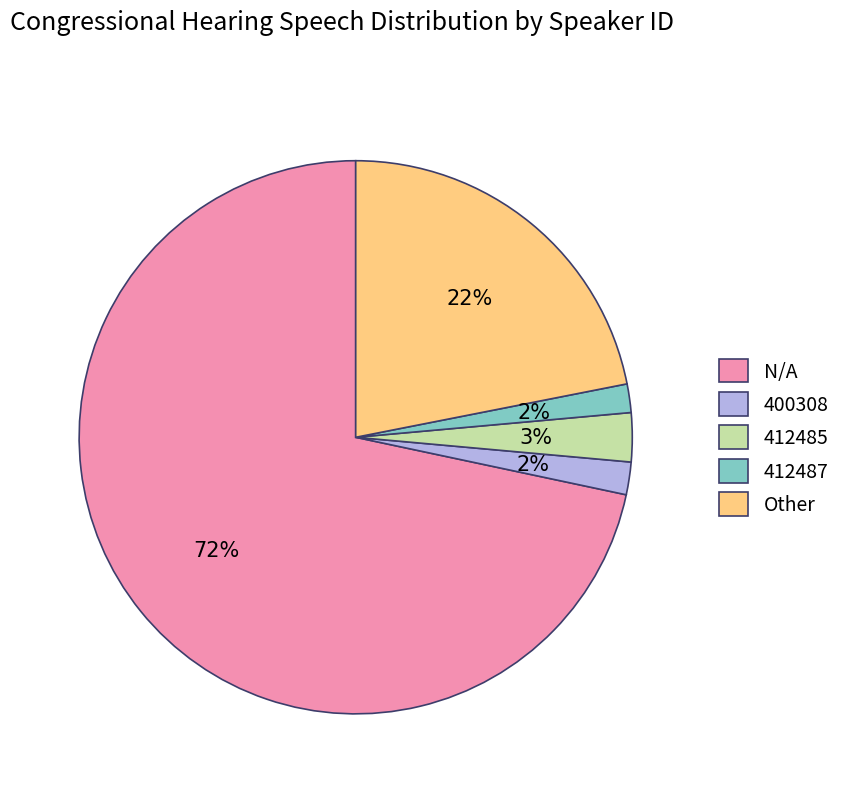

Is it true that Other is 8% of the pie?

False